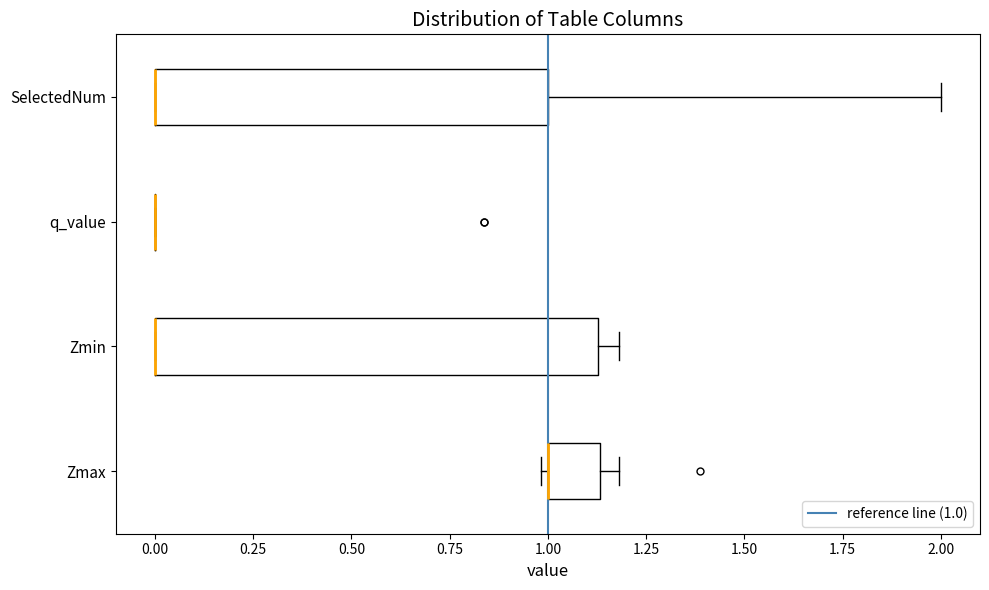

Reading bottom to top, transcribe this box plot: for each box, give where its median line is, the range the box spans, and where its two whiskers end, as read against the x-axis. The values are not printed on the chart, so give them approximately, as read against the axis.

Zmax: median 1.00 (drawn on the box's left edge), box 1.00 to 1.15, whiskers 1.00 (just left of the box's left edge) to 1.20
Zmin: median 0.00 (drawn on the box's left edge), box 0.00 to 1.15, whiskers 0.00 to 1.20
q_value: box collapsed to a line at 0.00, whiskers 0.00 to 0.00
SelectedNum: median 0.00 (drawn on the box's left edge), box 0.00 to 1.00, whiskers 0.00 to 2.00